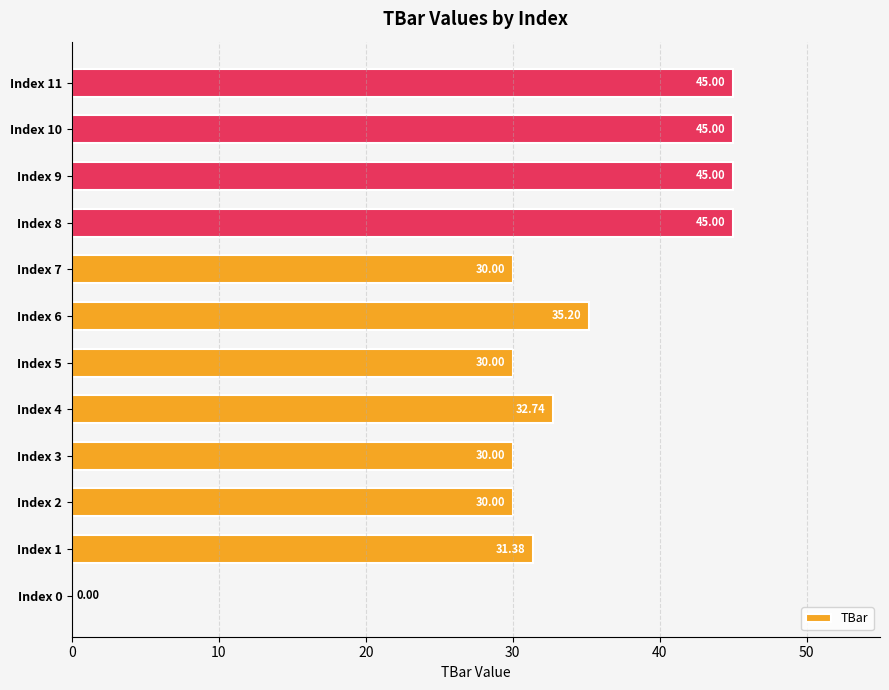

What is the sum of all values?

399.3